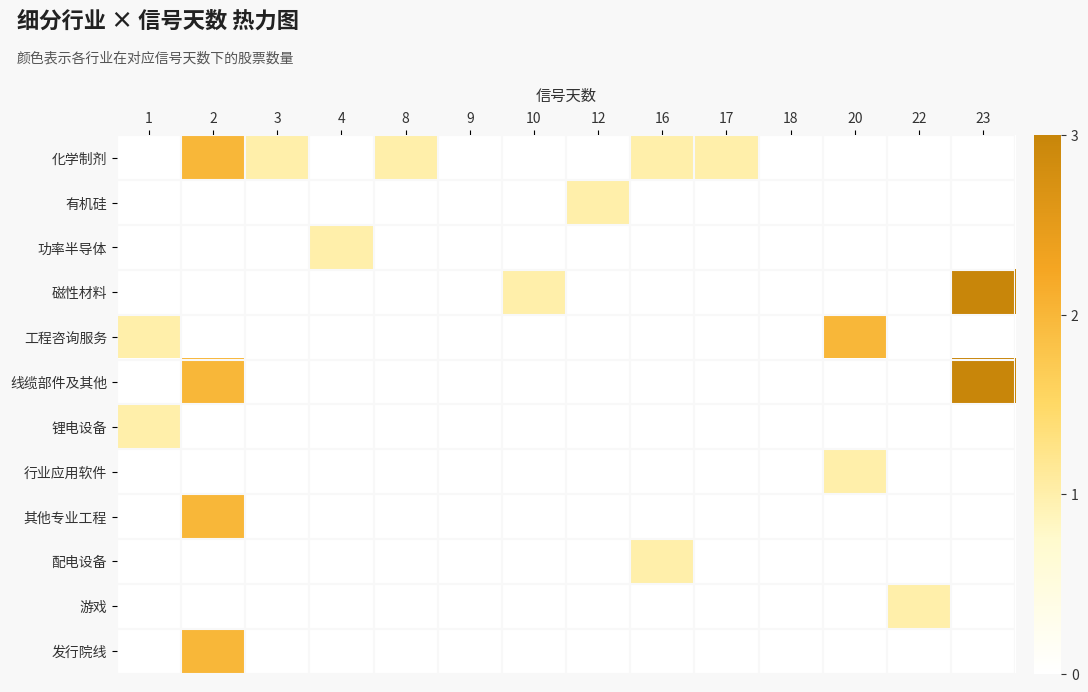

Which series has the largest total across all categories?

化学制剂